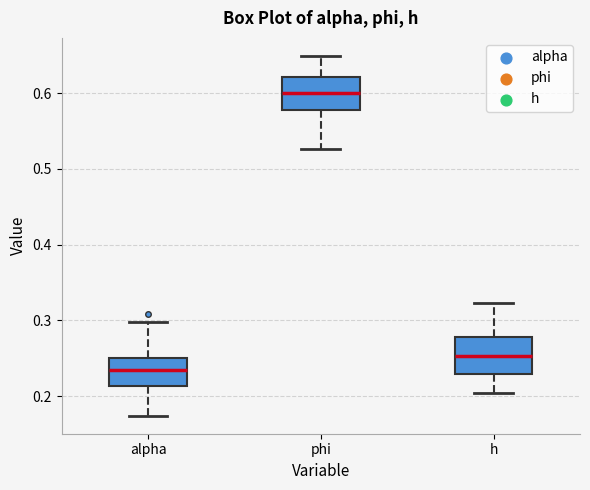

Where does the lower whisker of the box for h end on the y-axis? The values are not printed on the chart, so give them approximately, as read against the axis.

0.20